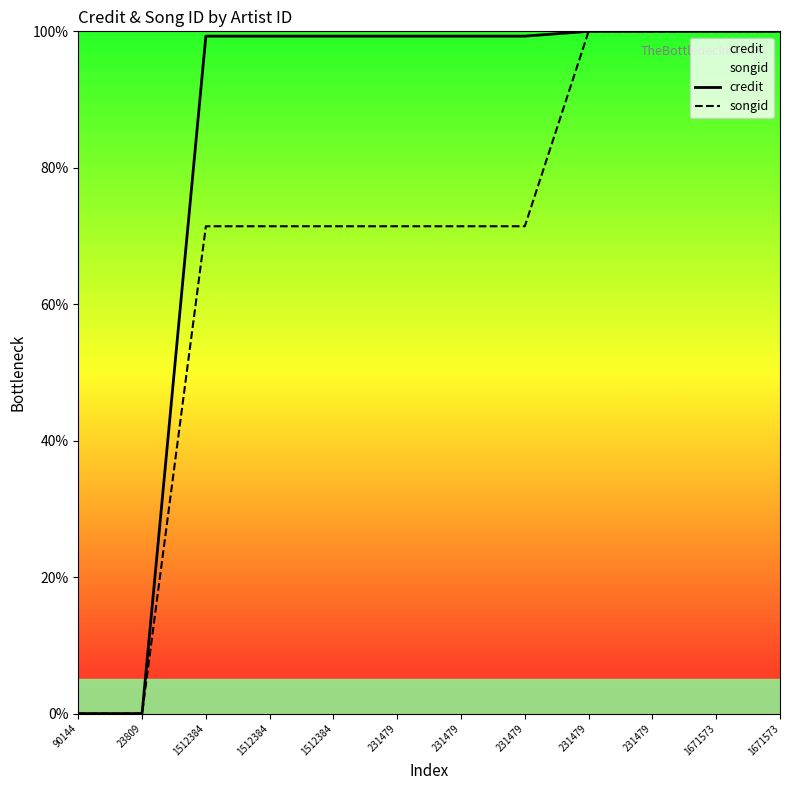

How many data points in songid are above 71?

10